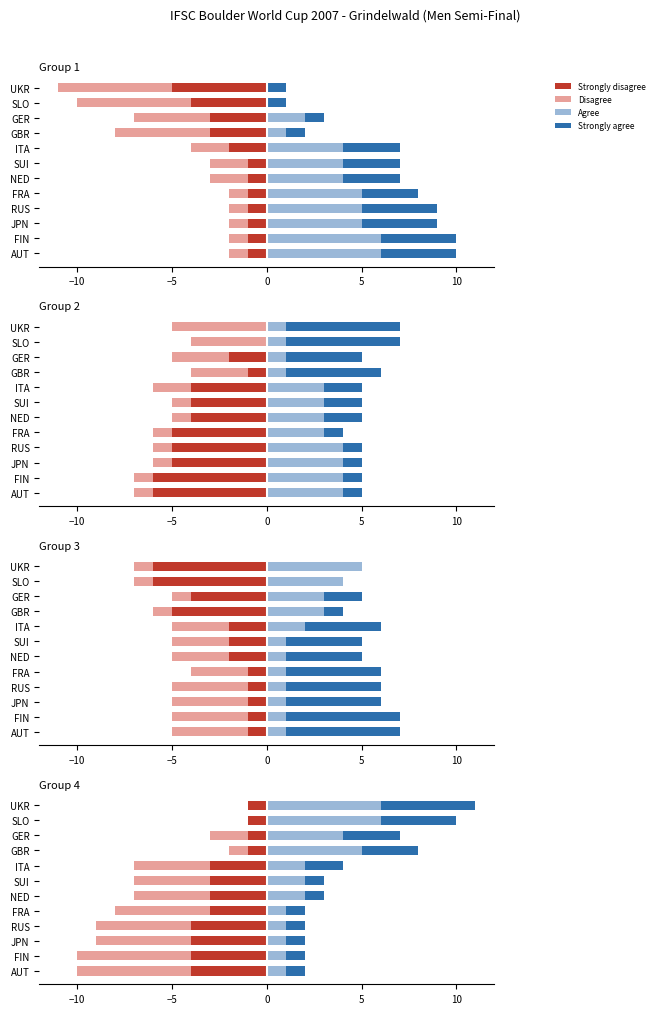

Is it true that Agree equals 3 at NED?

False